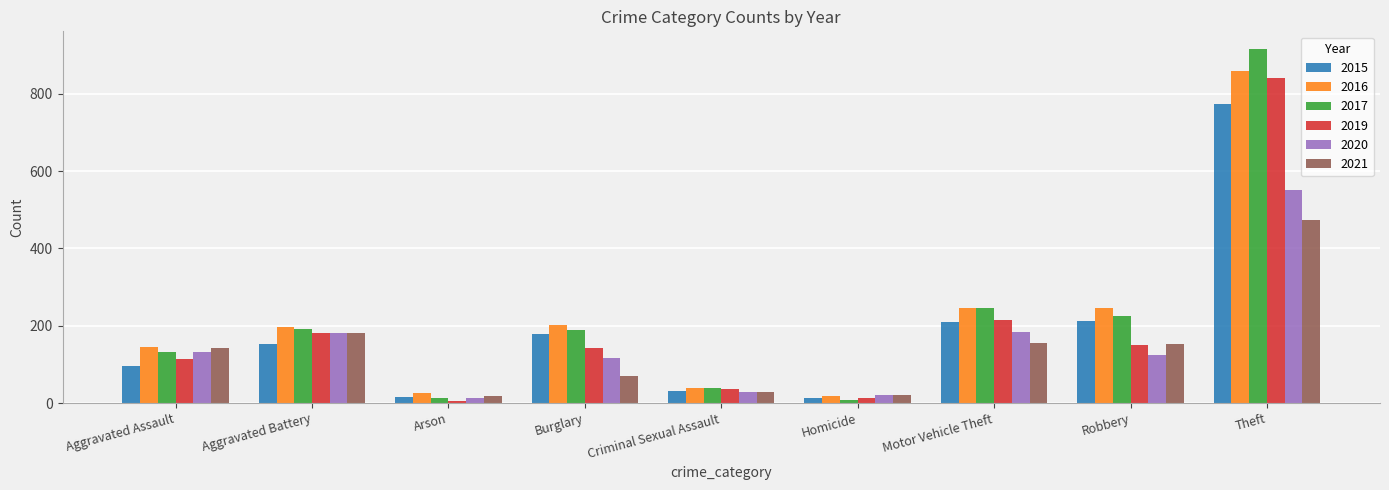

What is the difference between the highest and lowest values at Aggravated Battery?

42